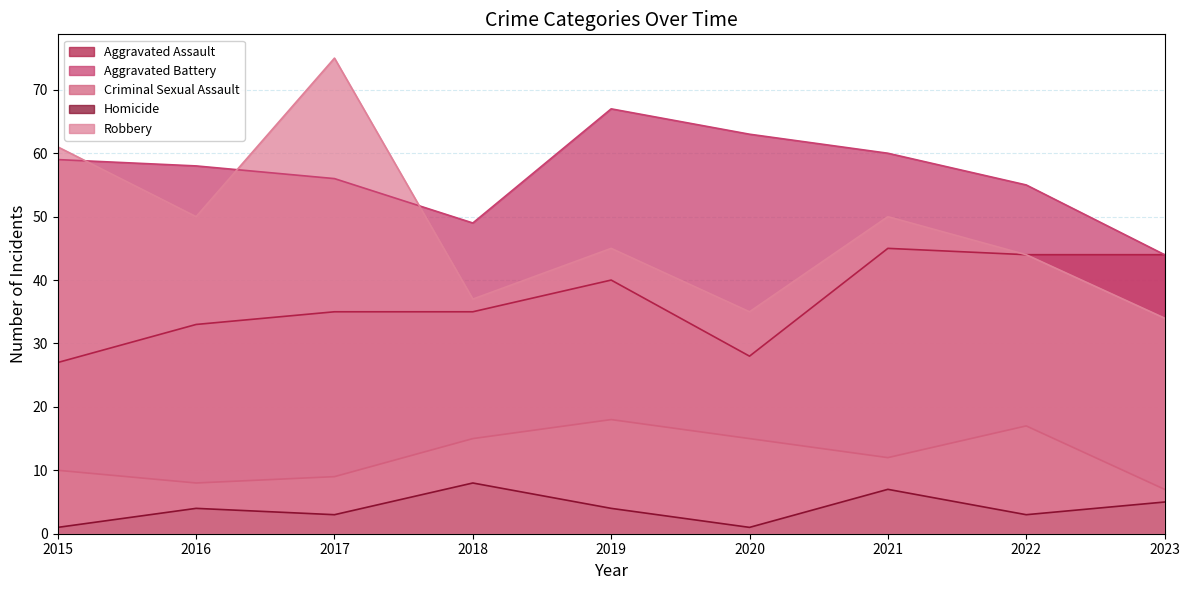

True or false: Aggravated Battery has a value of 89 at 2015.

False